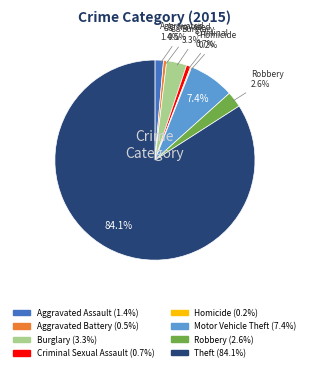

Which slice is the largest?

Theft